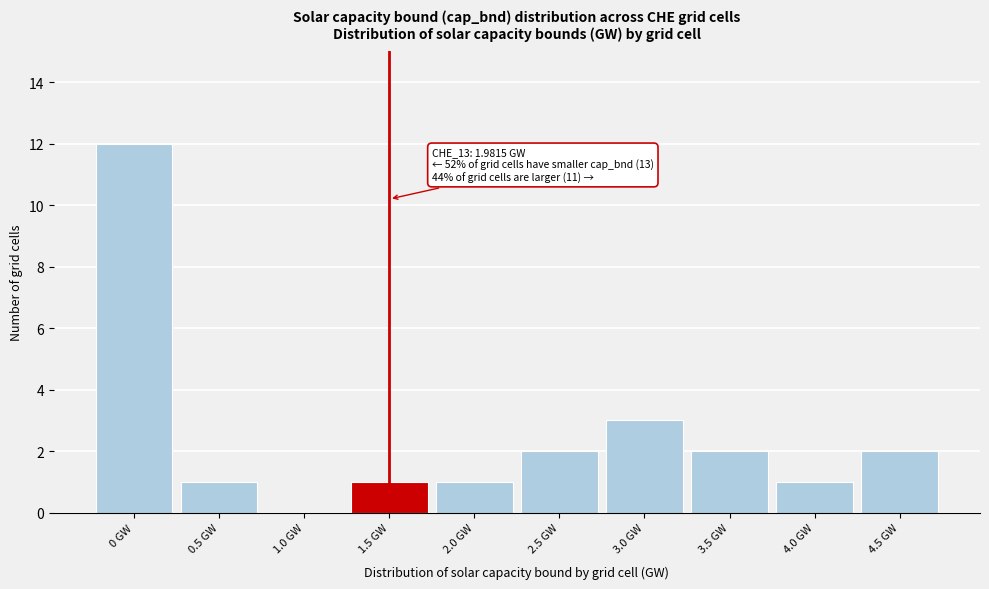

Reading right to left, extract all data points from this chart.

4.5 GW=2	4.0 GW=1	3.5 GW=2	3.0 GW=3	2.5 GW=2	2.0 GW=1	1.5 GW=1	1.0 GW=0	0.5 GW=1	0 GW=12